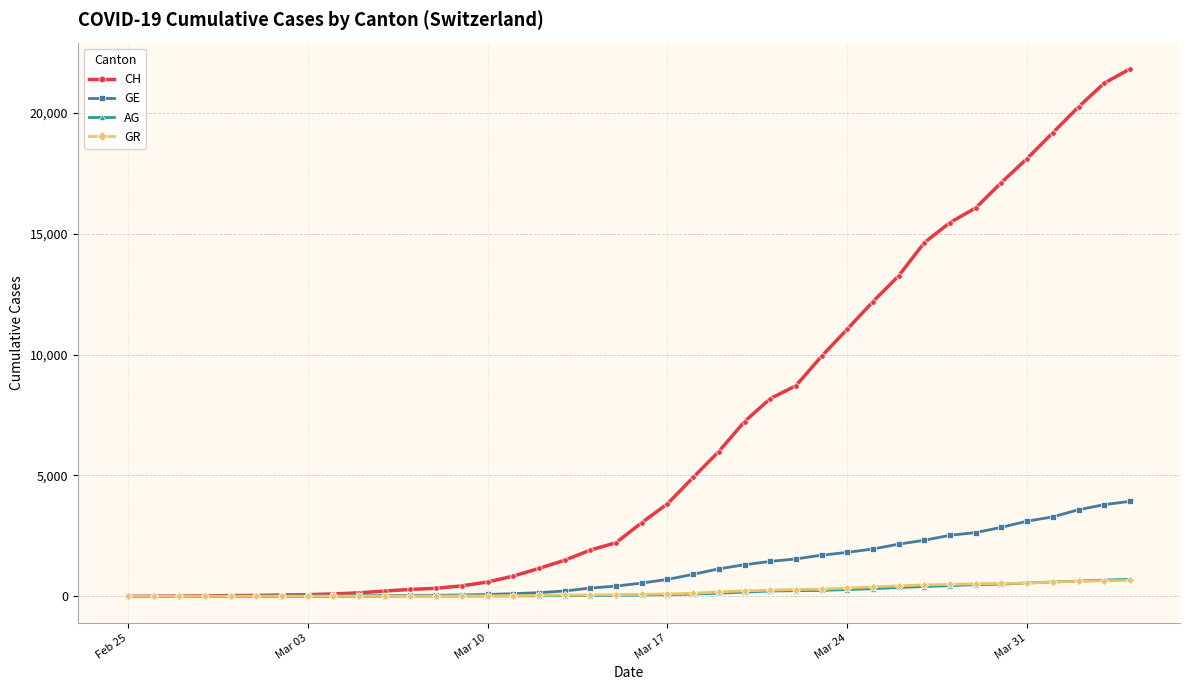

Which series has the largest total across all categories?

CH